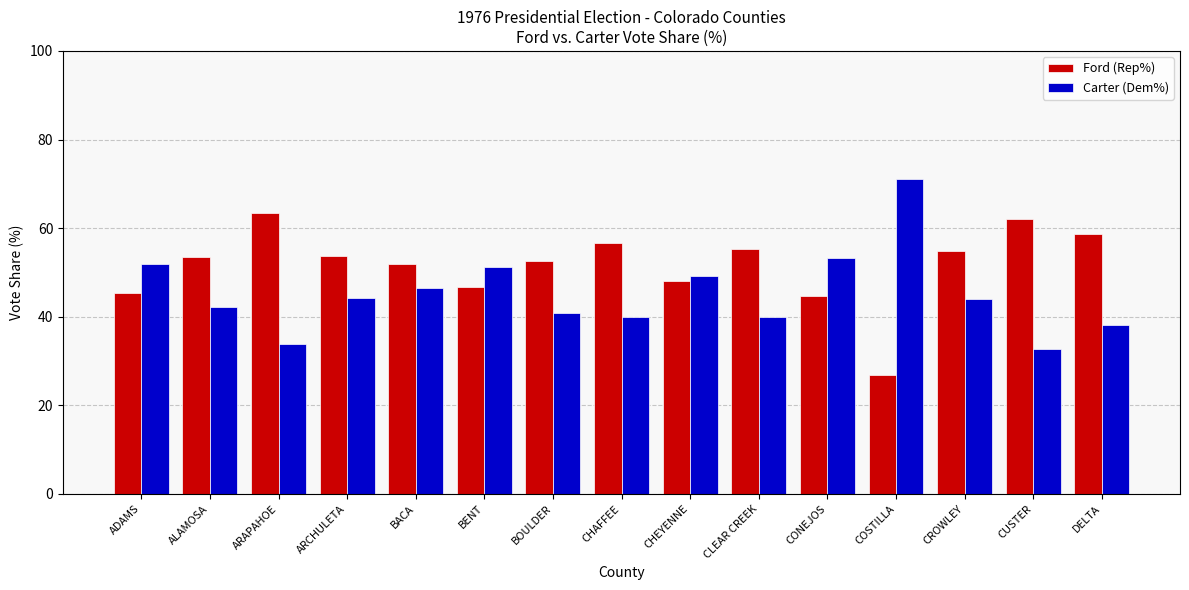

How many bars are there in each group?

2